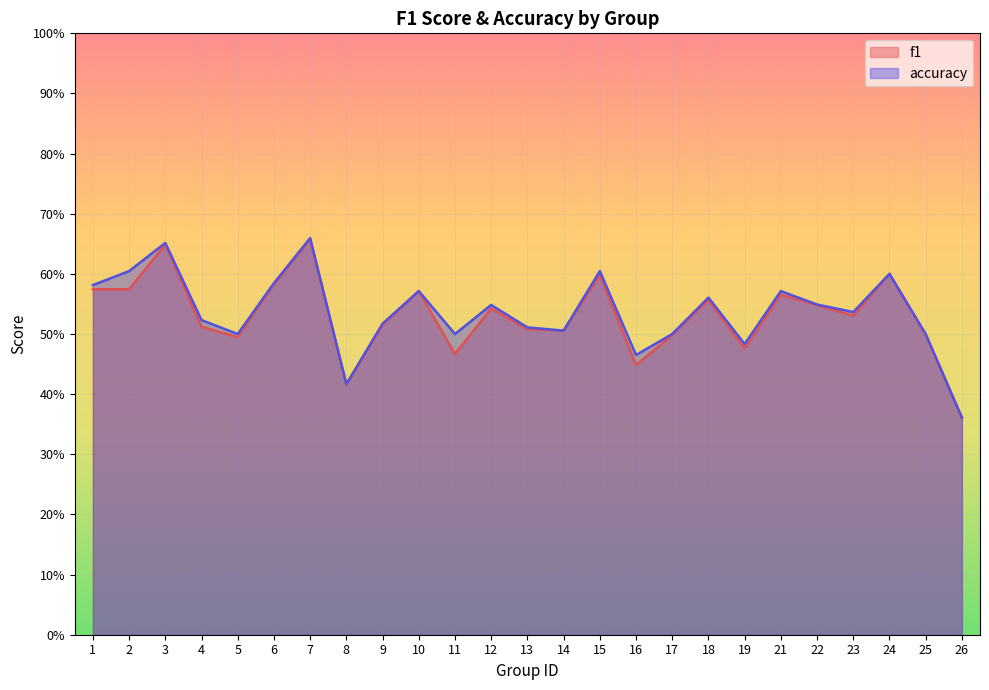

What is the sum of all accuracy values?

13.4